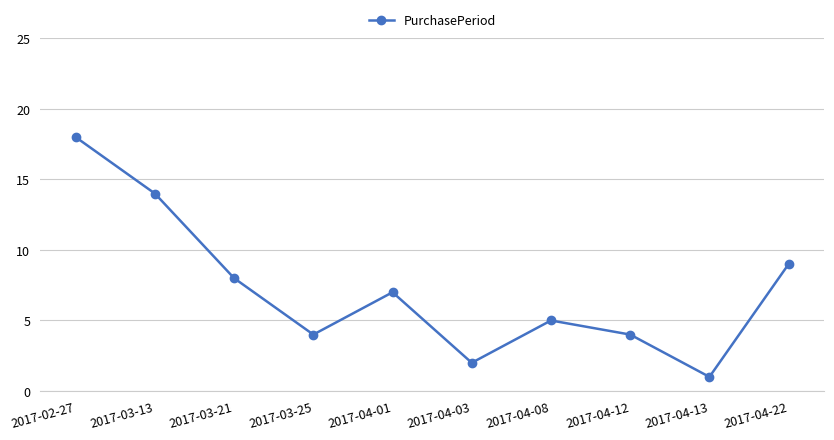

What is the difference between the values at 2017-03-25 and 2017-04-13?

3